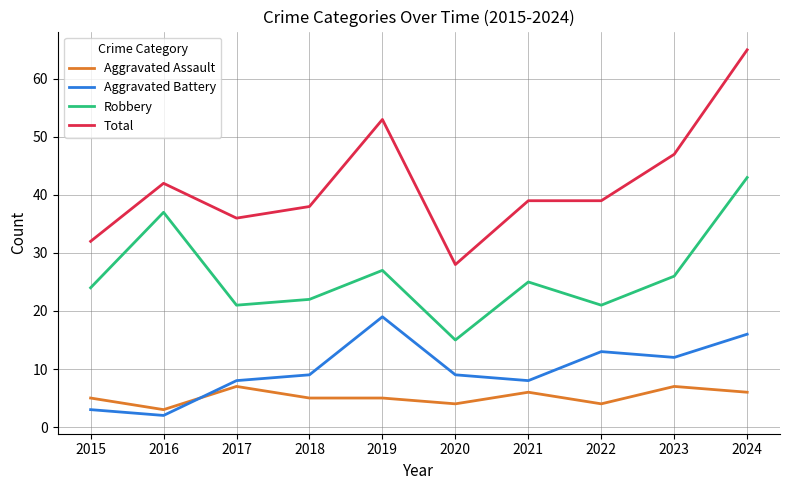

What are all the series names shown in the legend?

Aggravated Assault, Aggravated Battery, Robbery, Total